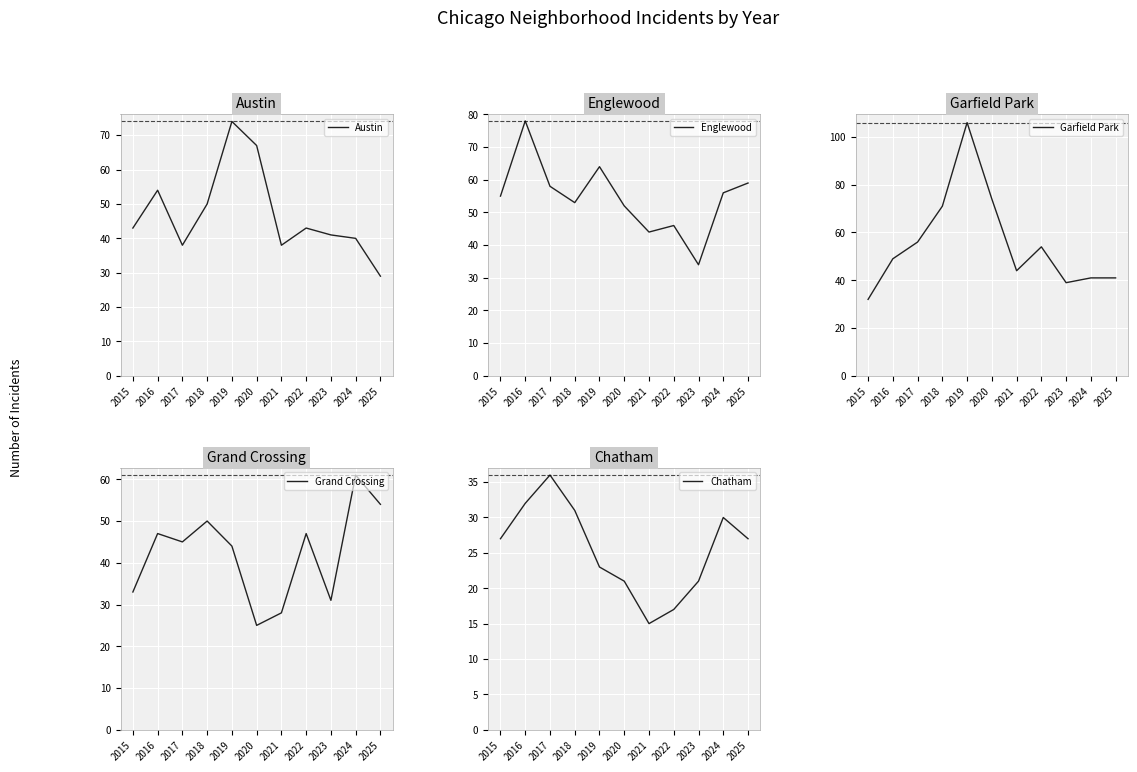

Which series has the largest range (max minus min)?

Garfield Park